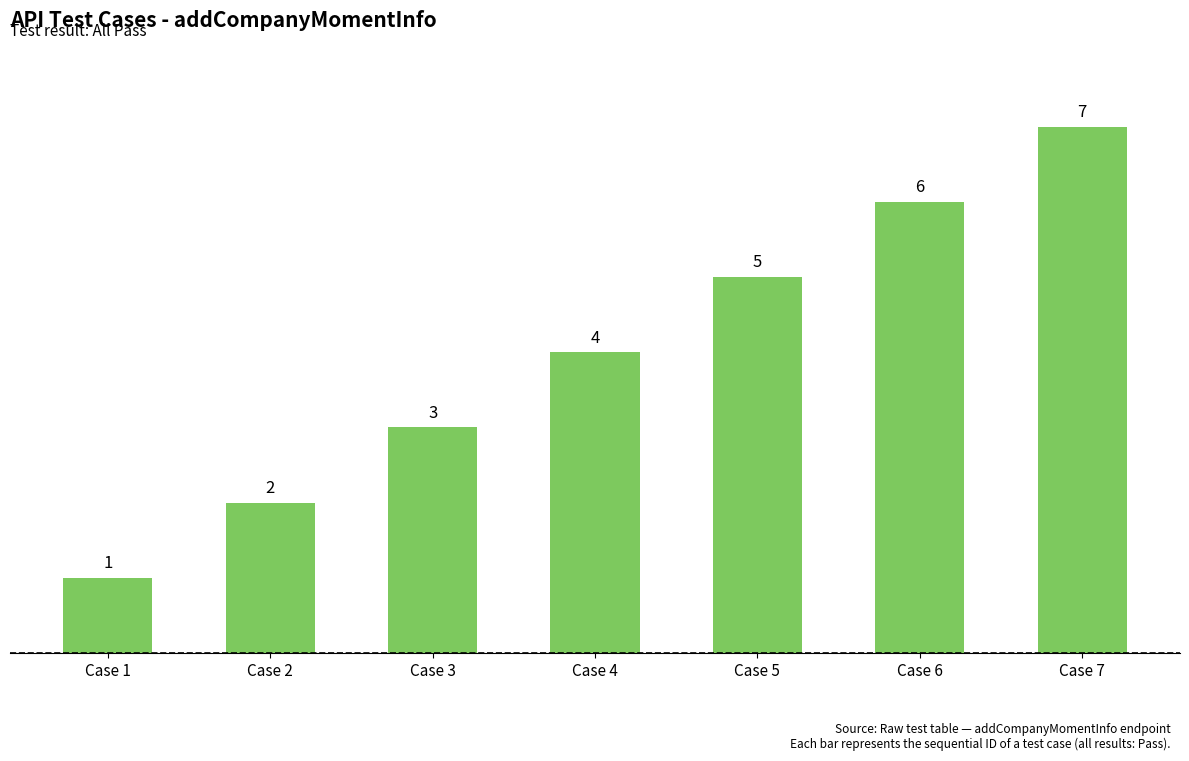

Reading left to right, transcribe all the data shown in this chart.

1	2	3	4	5	6	7